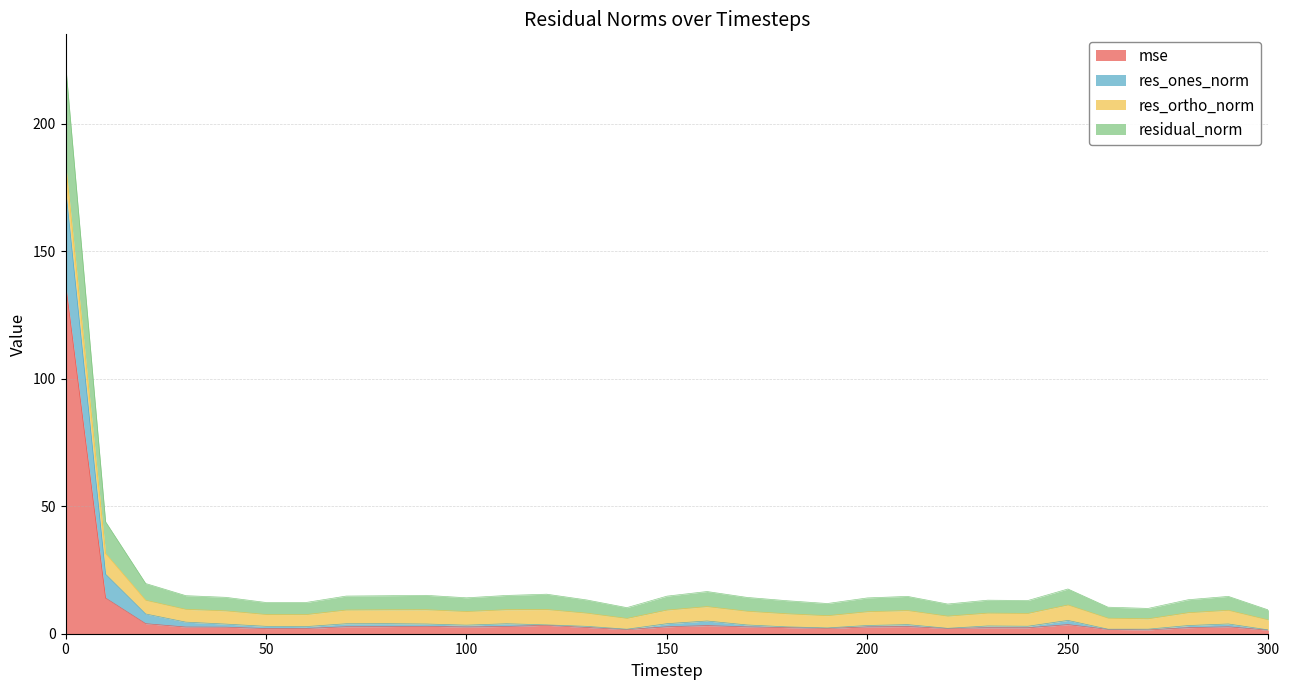

What is the maximum value for mse?

137.4